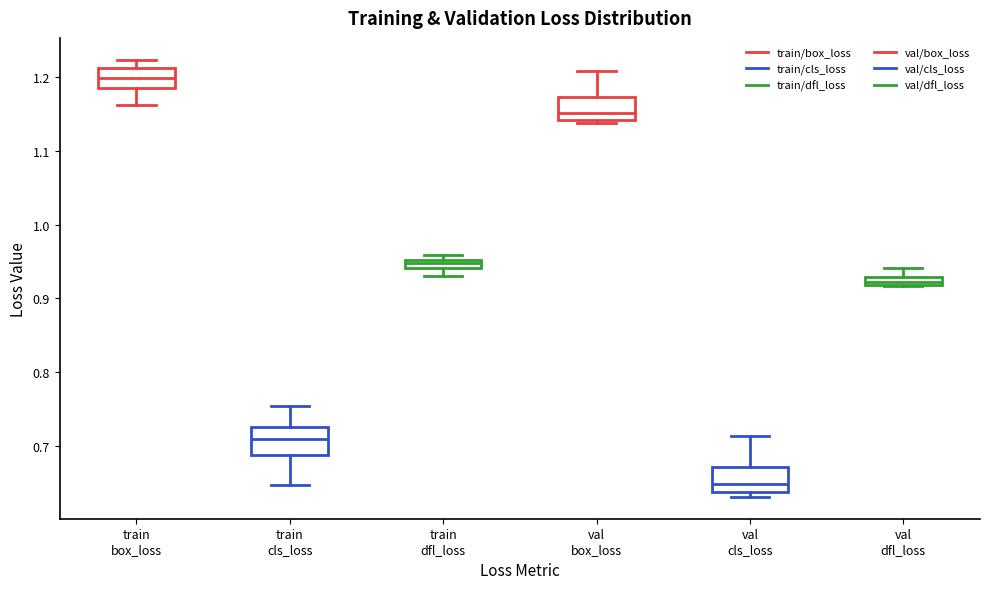

Which box has the lowest median line?

val cls_loss